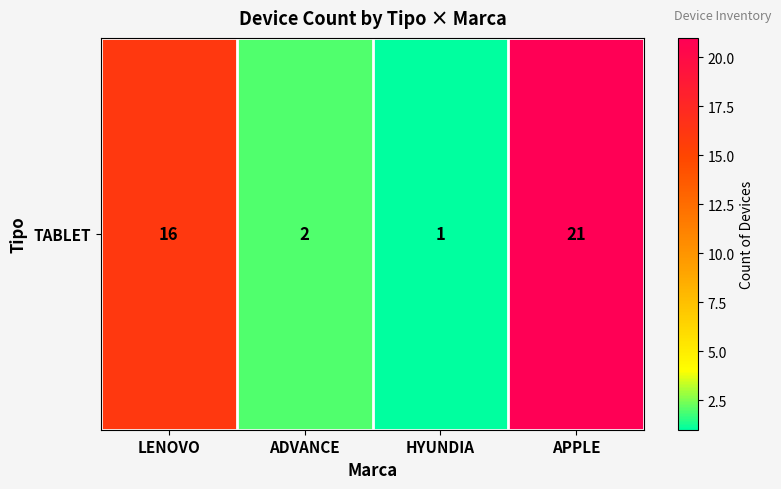

What is the sum of the values at HYUNDIA and LENOVO?

17